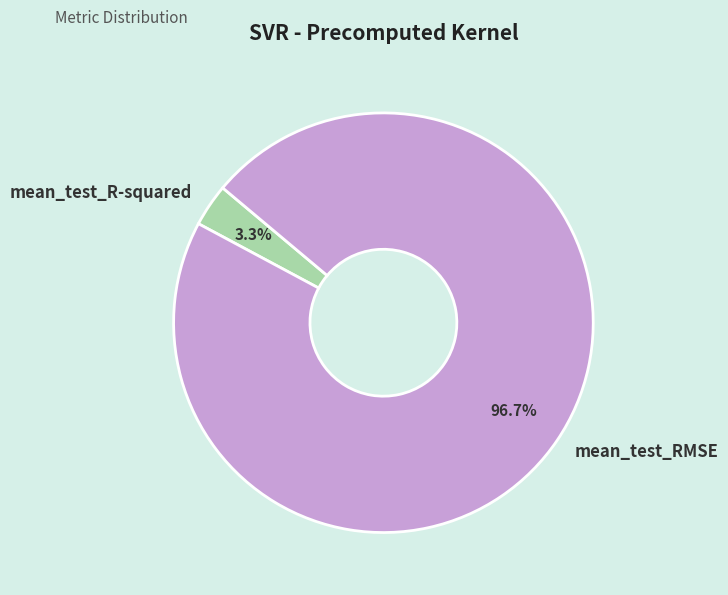

What portion of the pie excludes mean_test_RMSE?

3.3%